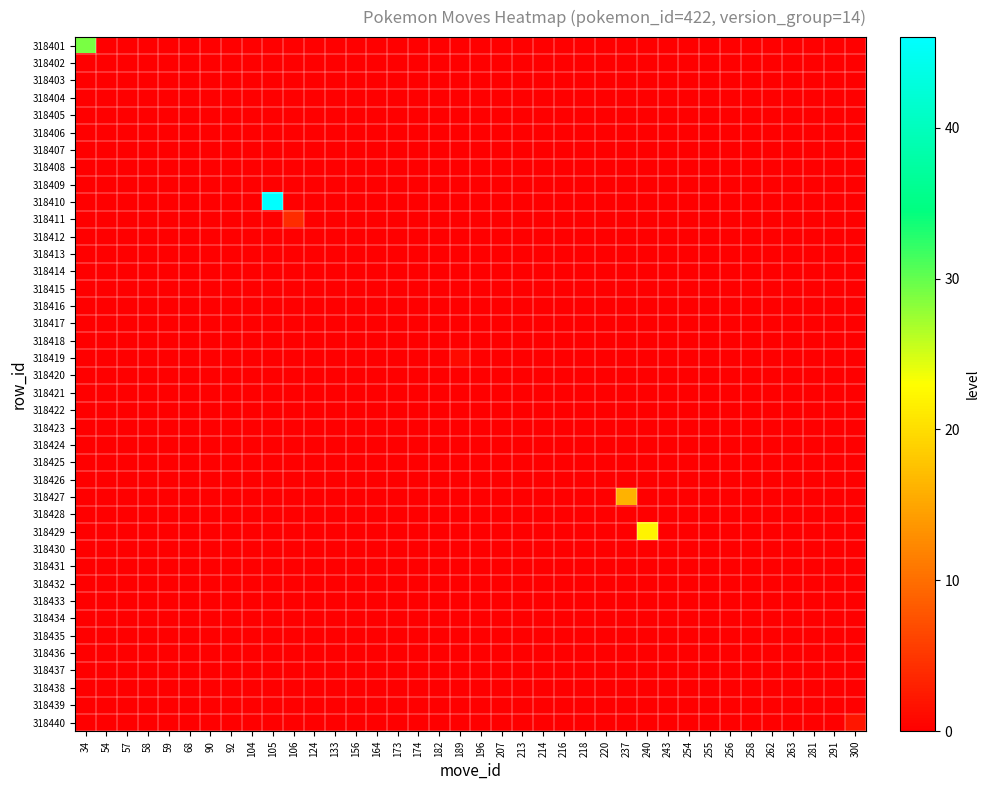

List the series in order of their peak value, lowest first.

318402, 318403, 318404, 318405, 318406, 318407, 318408, 318409, 318412, 318413, 318414, 318415, 318416, 318417, 318418, 318420, 318421, 318422, 318423, 318424, 318425, 318426, 318428, 318430, 318431, 318432, 318433, 318434, 318435, 318436, 318437, 318438, 318439, 318419, 318440, 318411, 318427, 318429, 318401, 318410